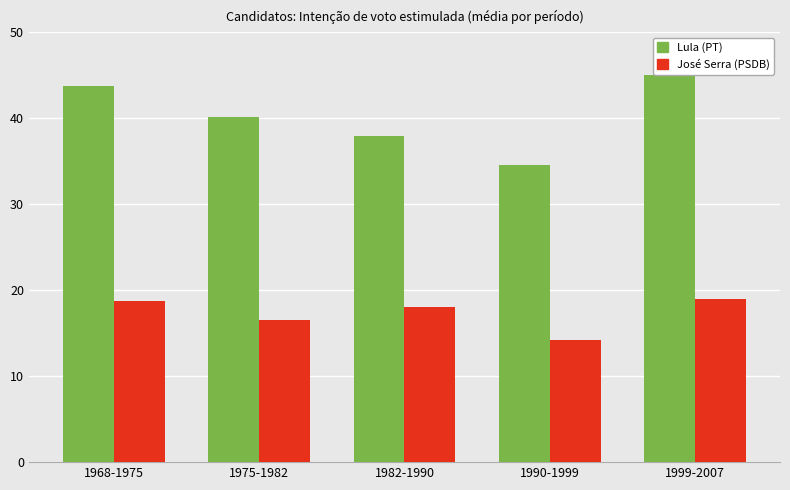

How many distinct data groups are displayed?

2